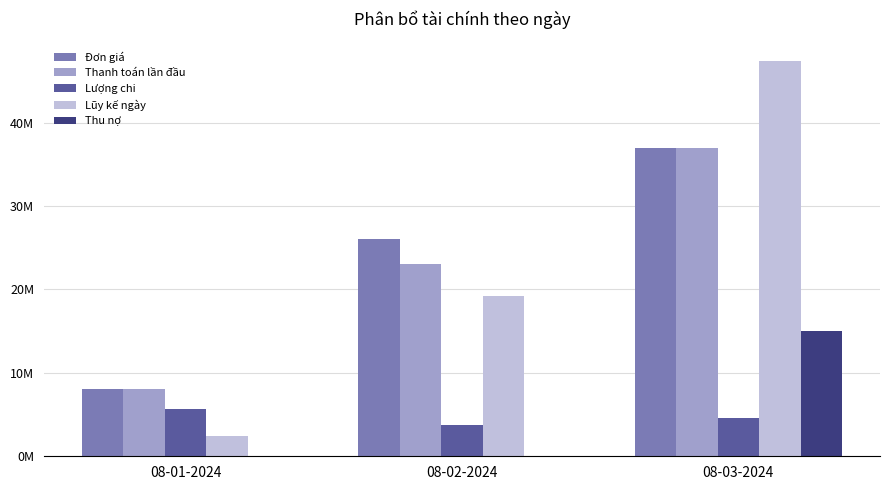

Which series has the largest range (max minus min)?

Lũy kế ngày